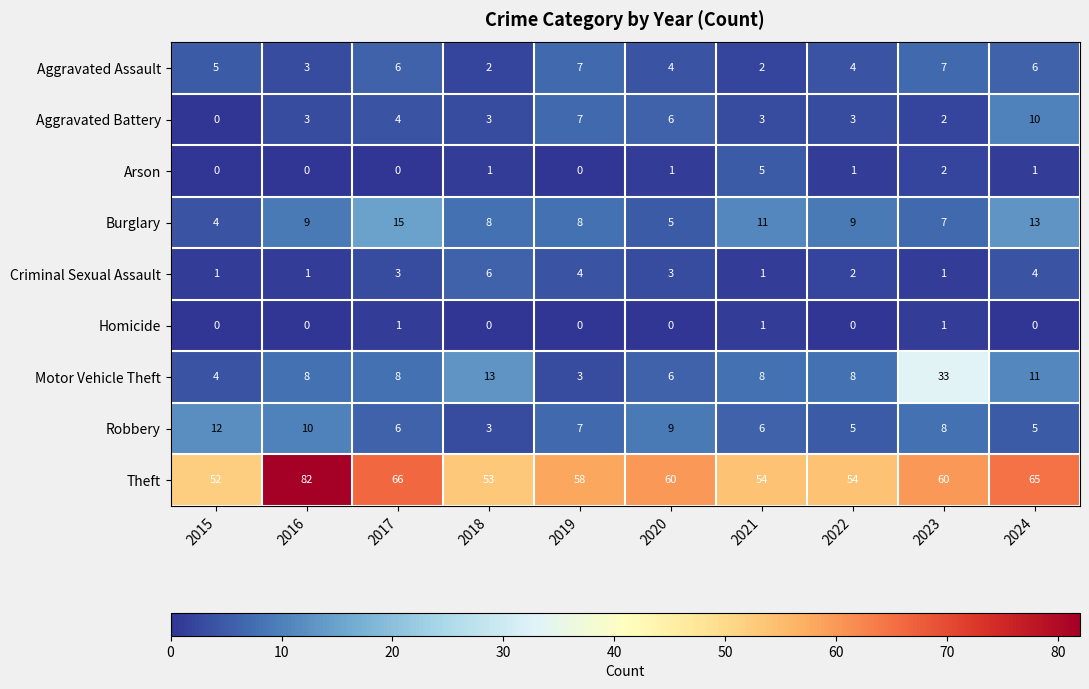

At which label does Theft first exceed 60?

2016